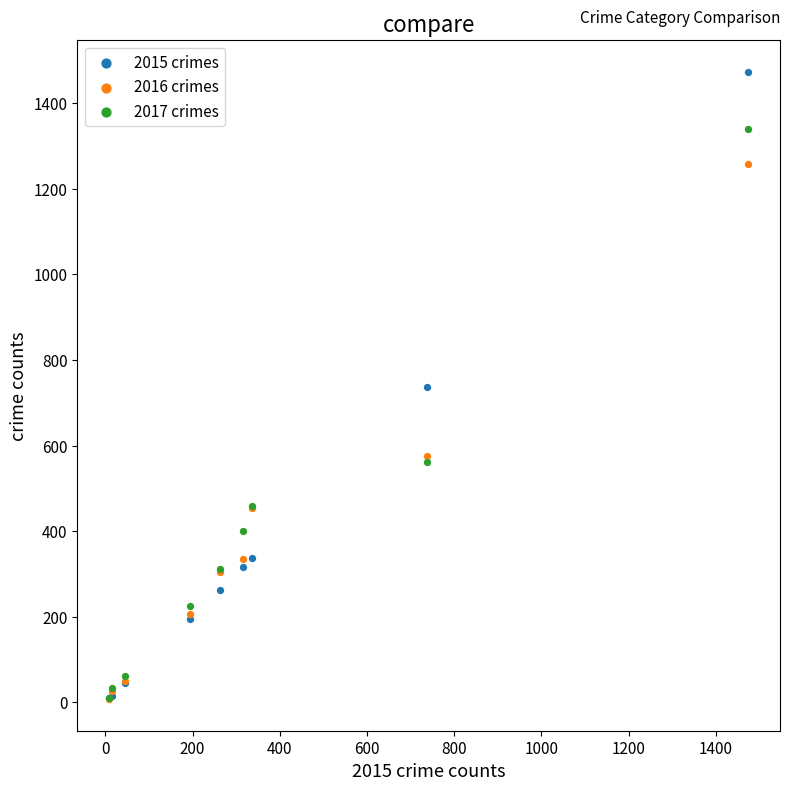

In the 2017 crimes series, what Y value is closest to 674?

562